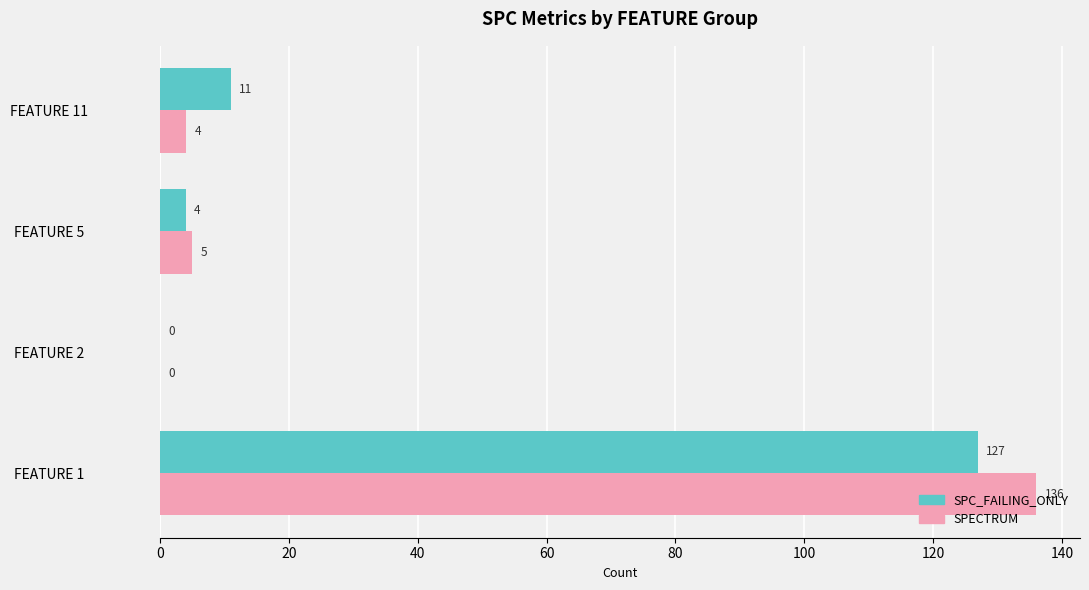

At which category is the sum across all series the highest?

FEATURE 1